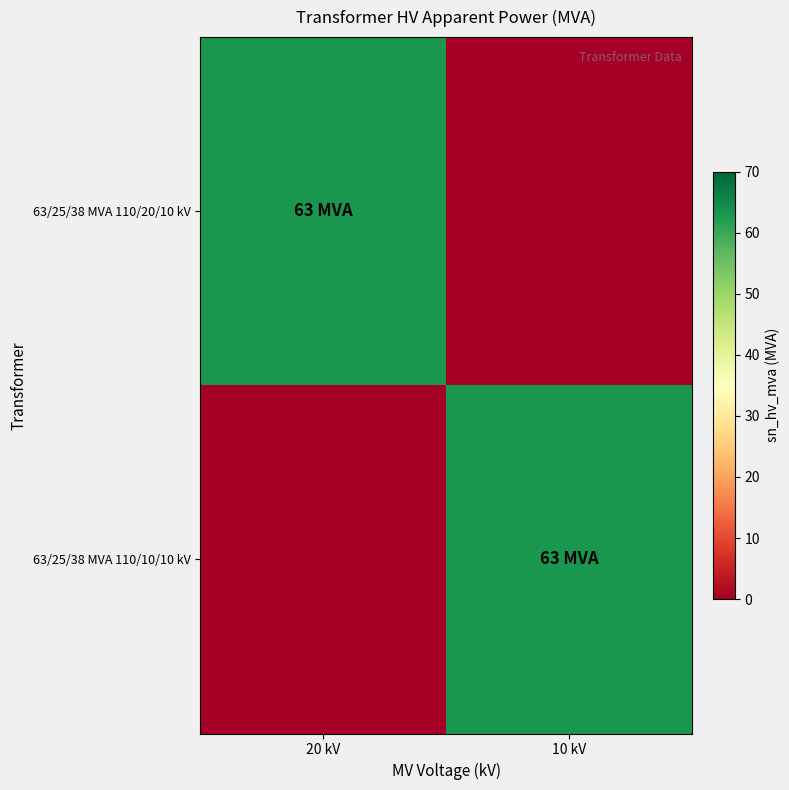

Which series changed the most between 20 kV and 10 kV?

63/25/38 MVA 110/20/10 kV